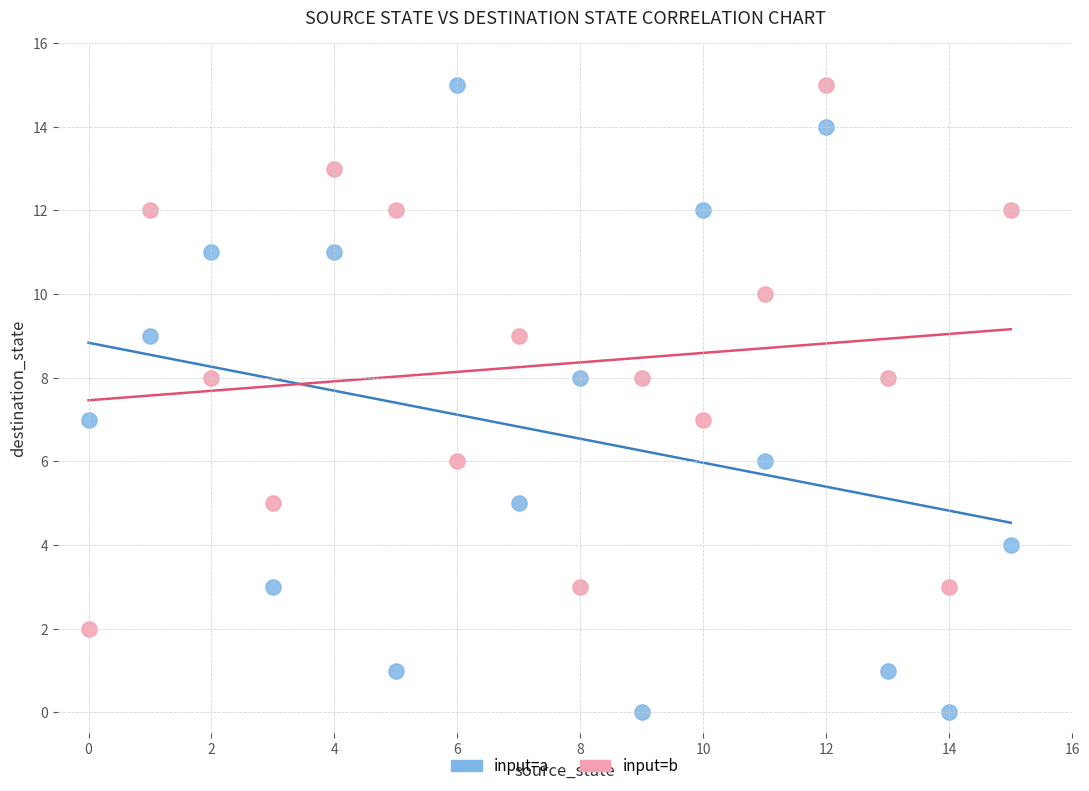

Across all data points, what is the range of Y values (max minus min)?

15